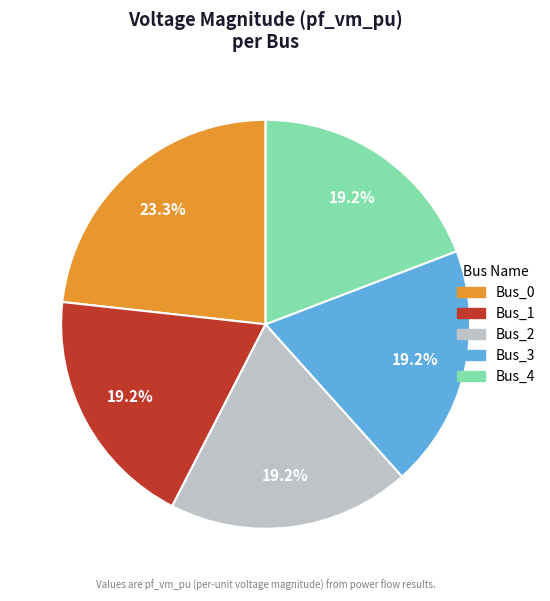

What percentage is the Bus_4 slice, to the nearest percent?

19%